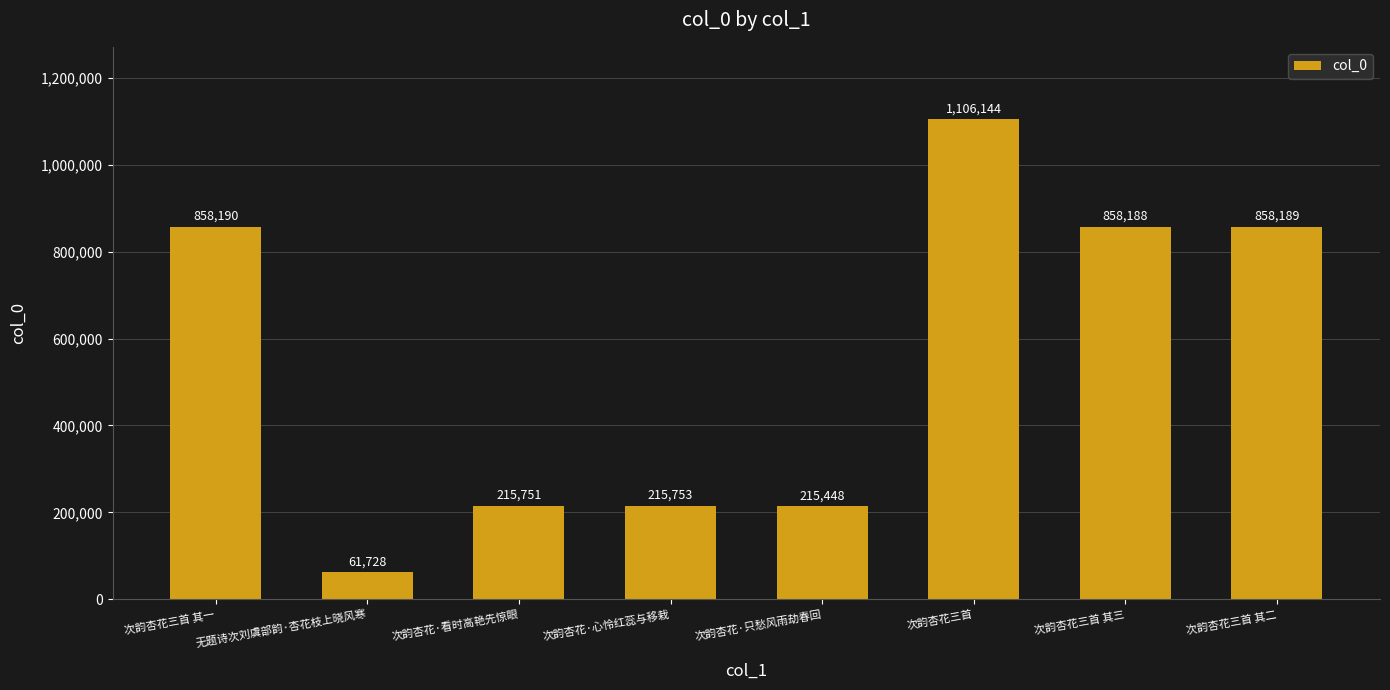

Does the chart contain stacked bars?

No